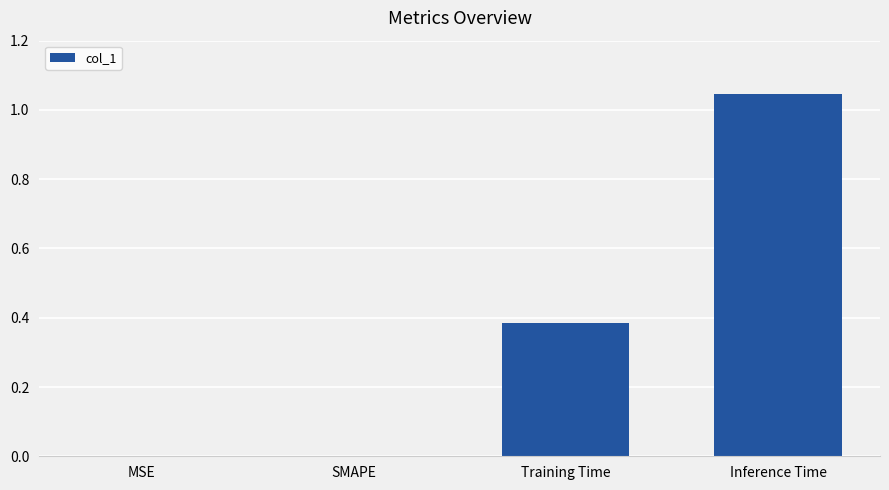

Which category has the highest value across all series?

Inference Time